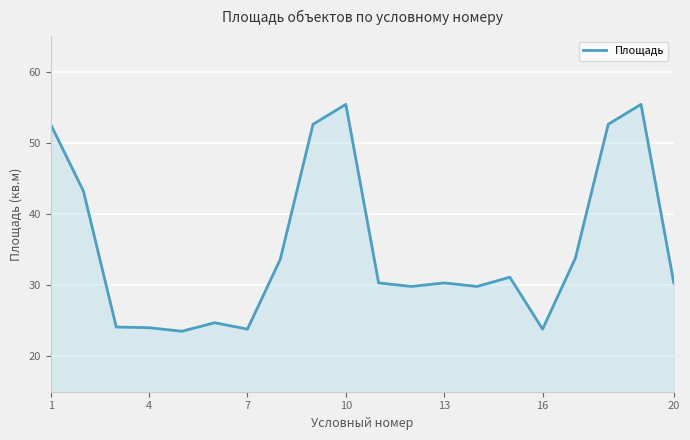

Count the number of values greater than 30.

12